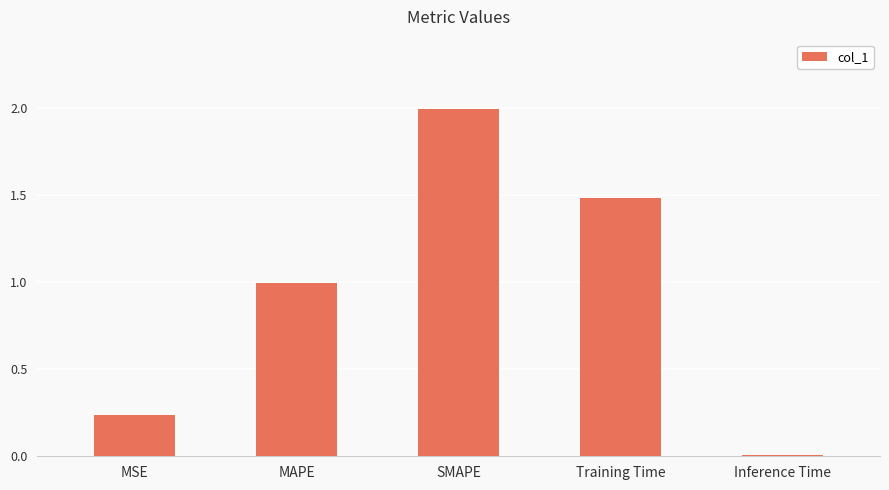

Rank the categories by value from lowest to highest.

Inference Time, MSE, MAPE, Training Time, SMAPE